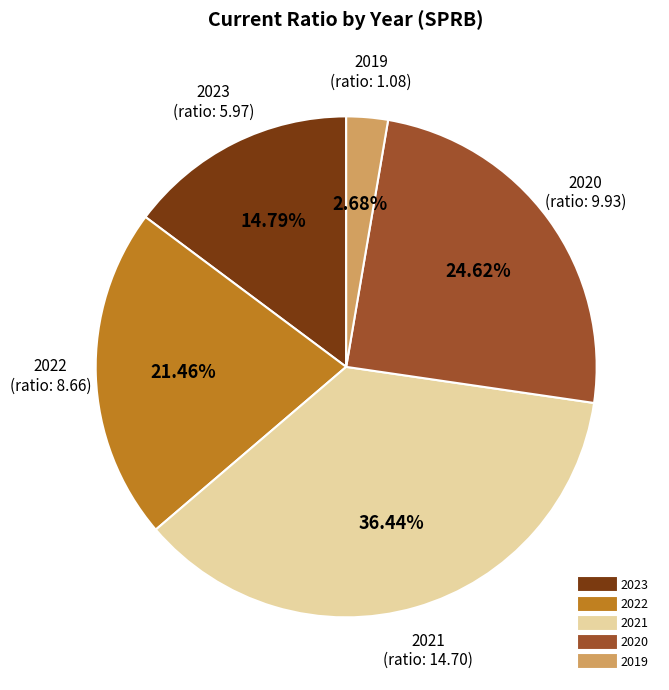

Is there a majority slice in this chart?

No